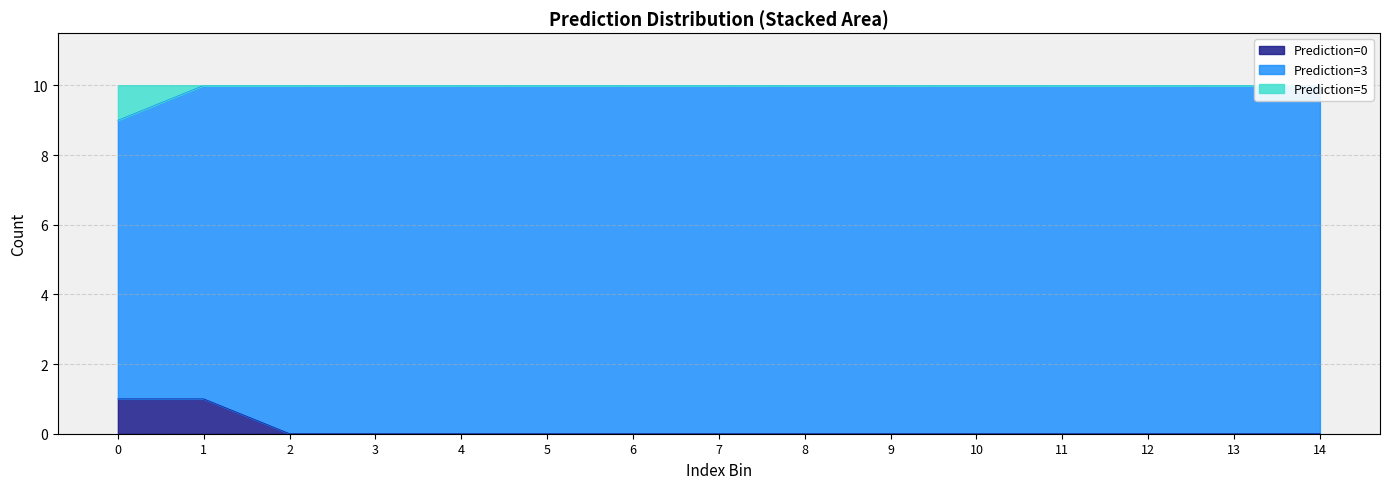

The value of Prediction=3 at 12 is 10. True or false?

True